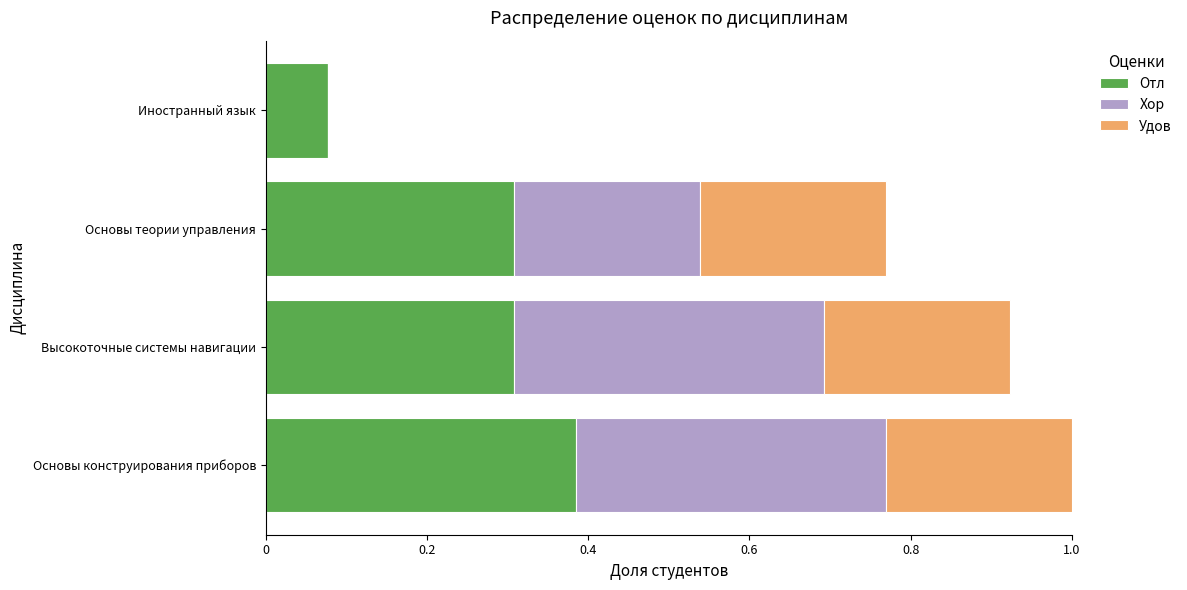

How many series are shown in this chart?

3